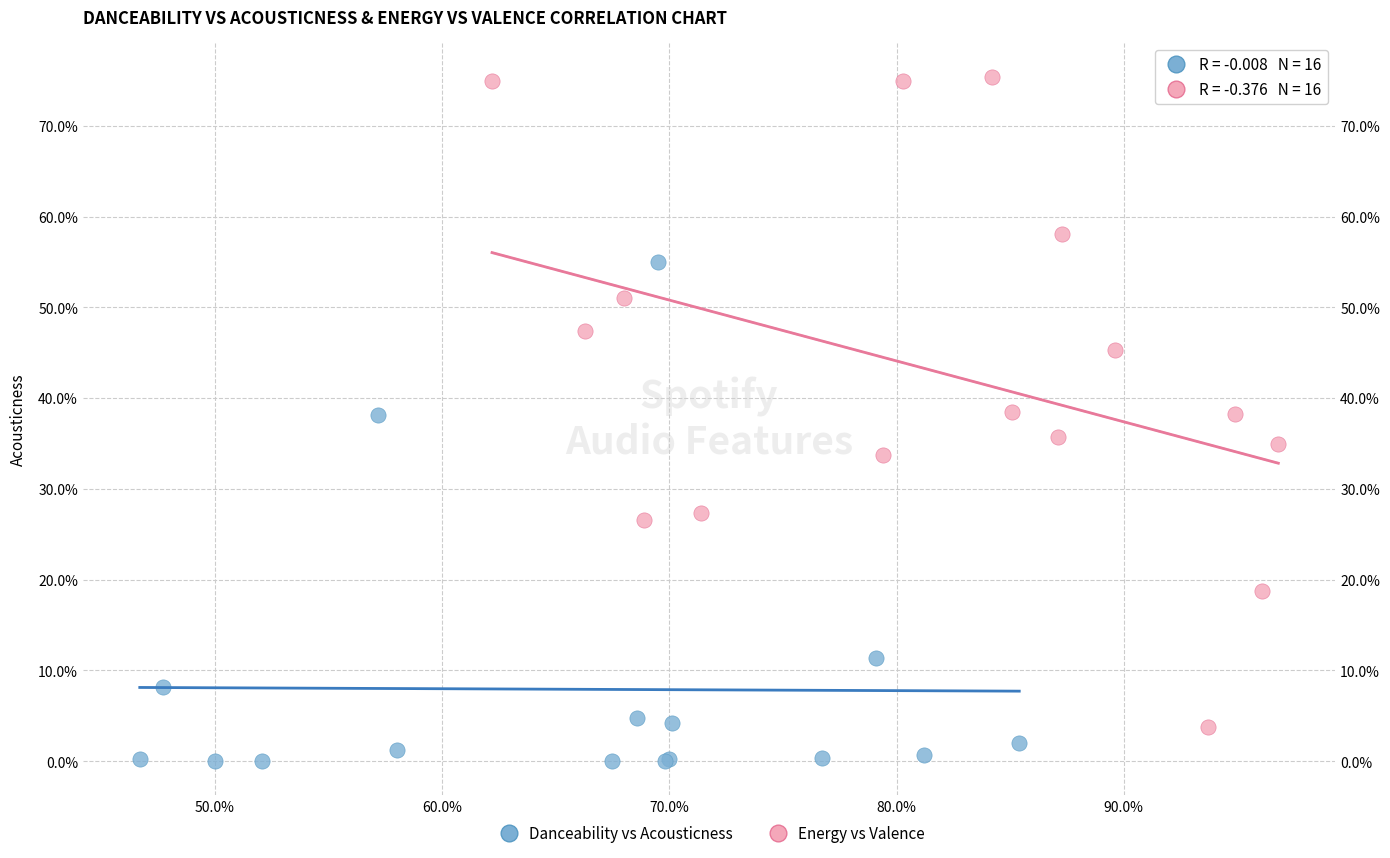

Which series reaches the minimum Y coordinate?

Danceability vs Acousticness